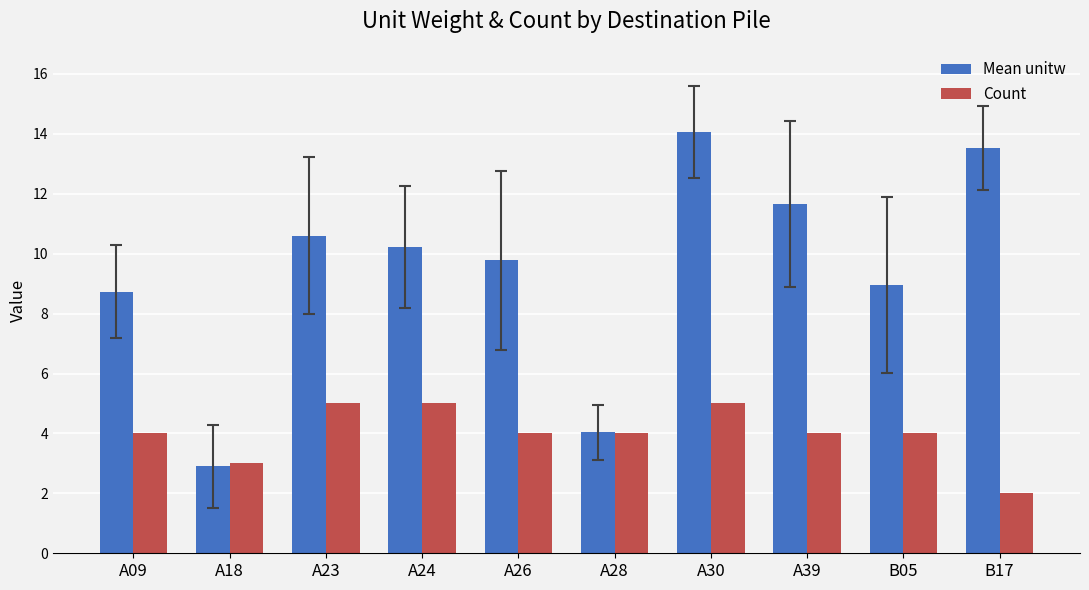

Rank the series by their average value, from lowest to highest.

Count, Mean unitw